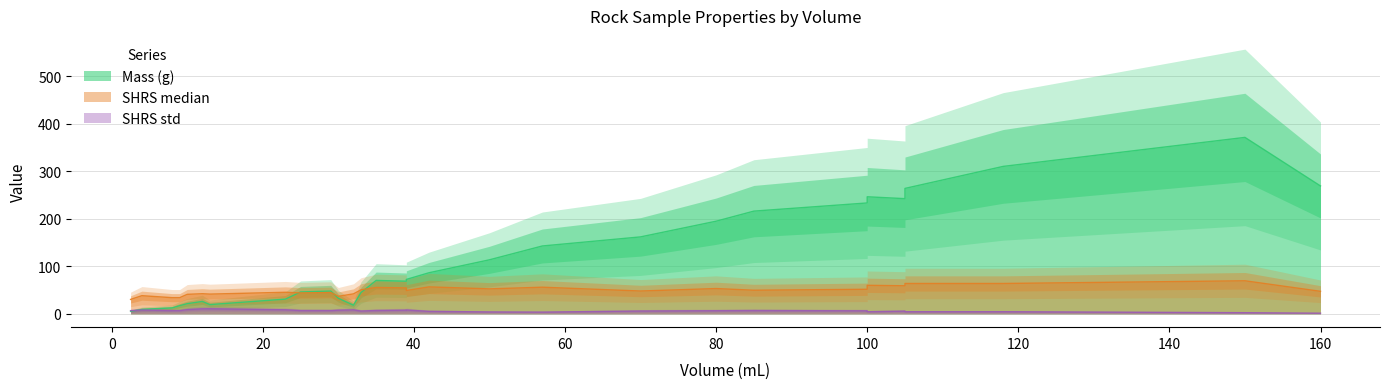

What is the label of the 12th point from the left?

32